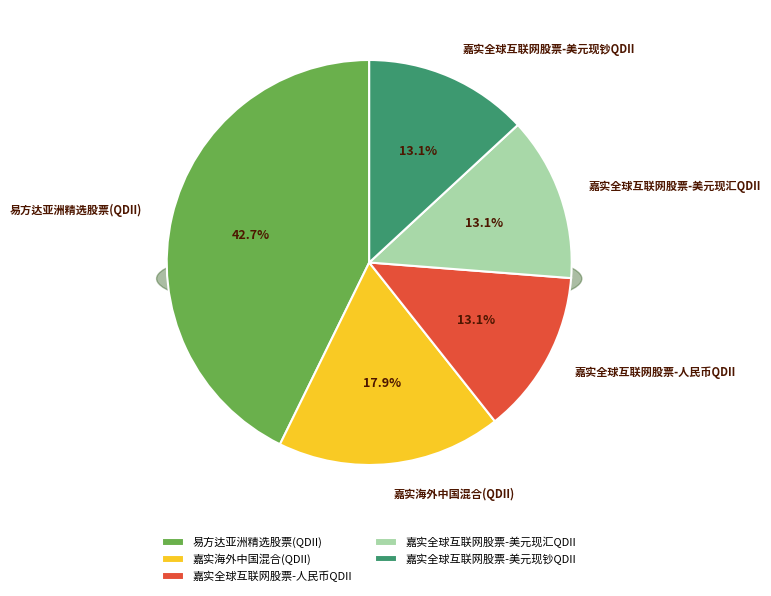

To the nearest percent, what is the difference between the largest and smallest slice percentages?

30%